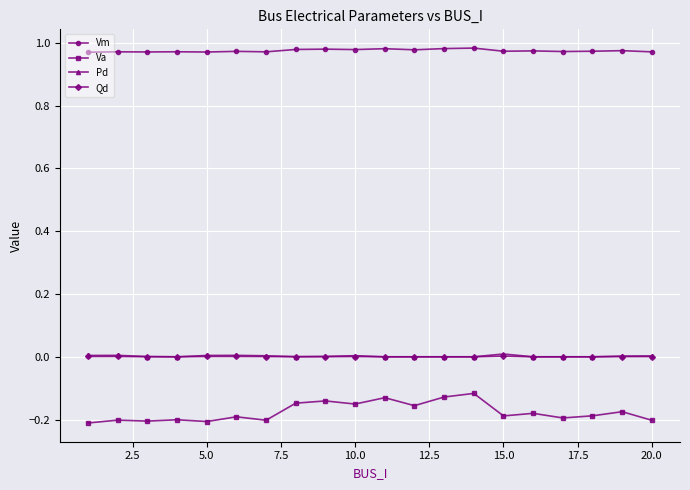

True or false: Vm has more than 2 points higher than both neighbors.

True